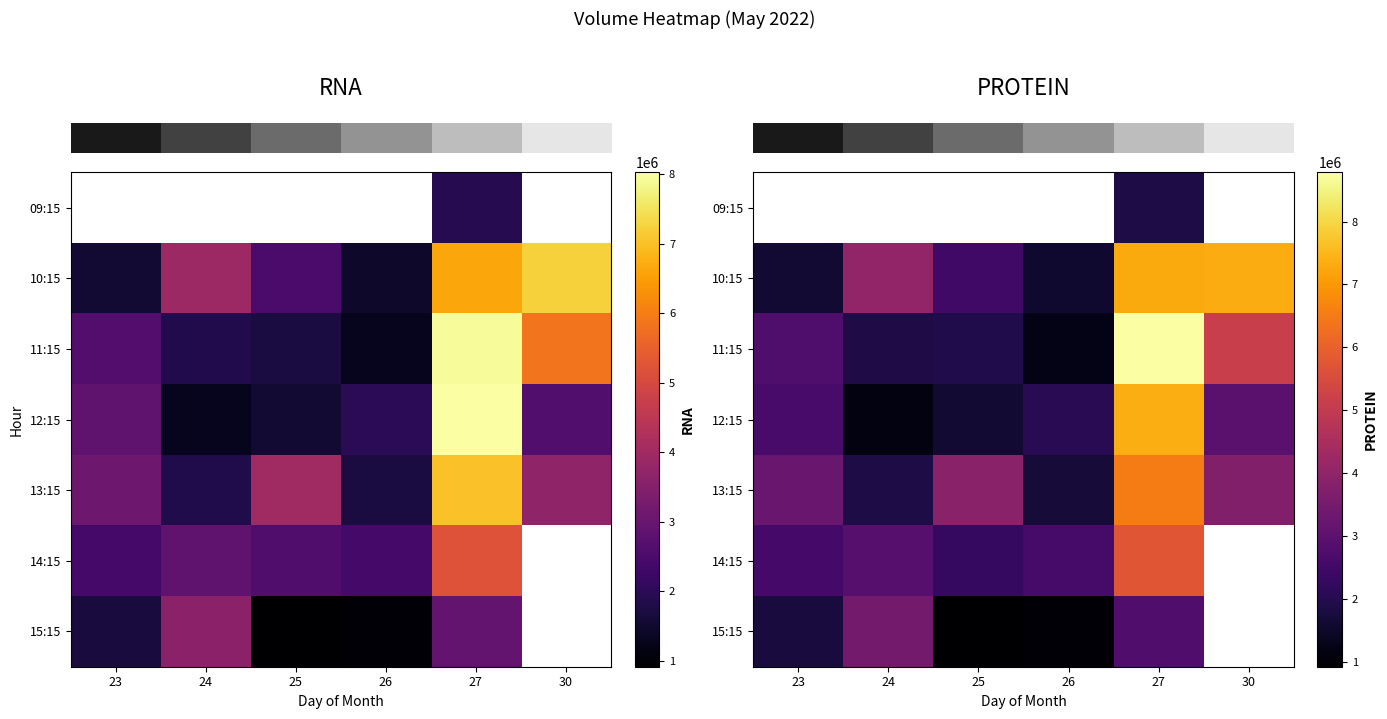

Is the value of row_5 at 24 greater than the value of row_1 at 26?

Yes